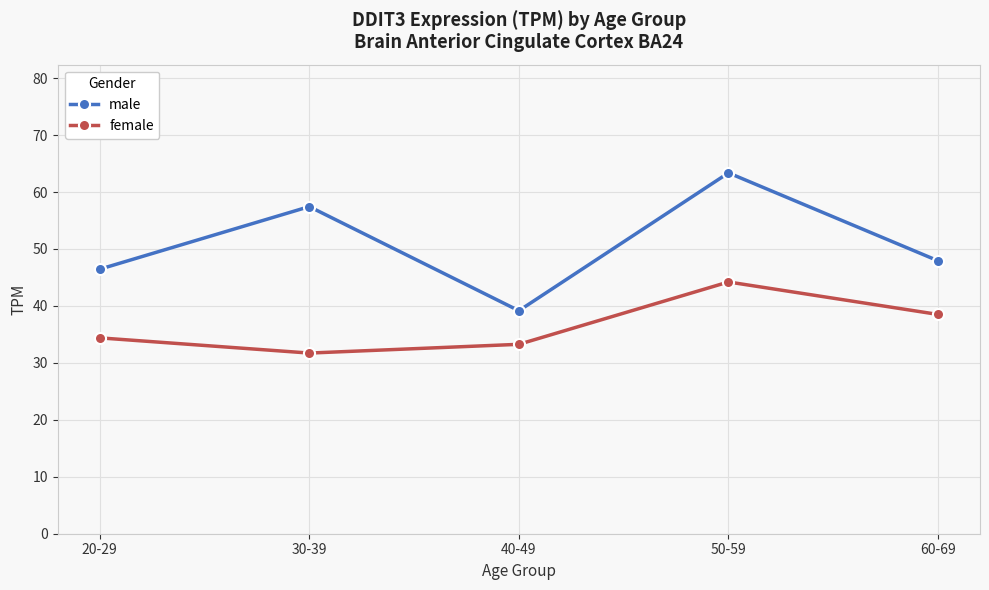

The male series shows 37.8 at 50-59. True or false?

False